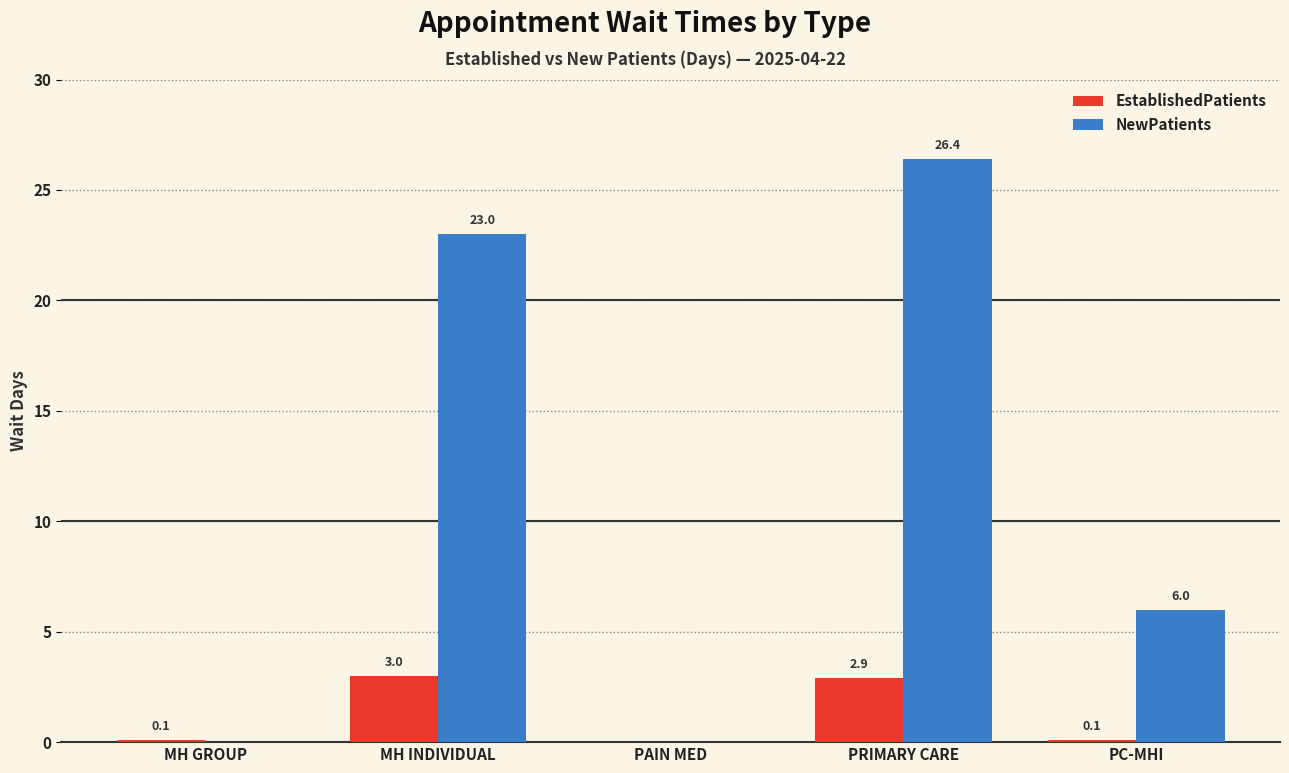

Which category has the highest value across all series?

PRIMARY CARE